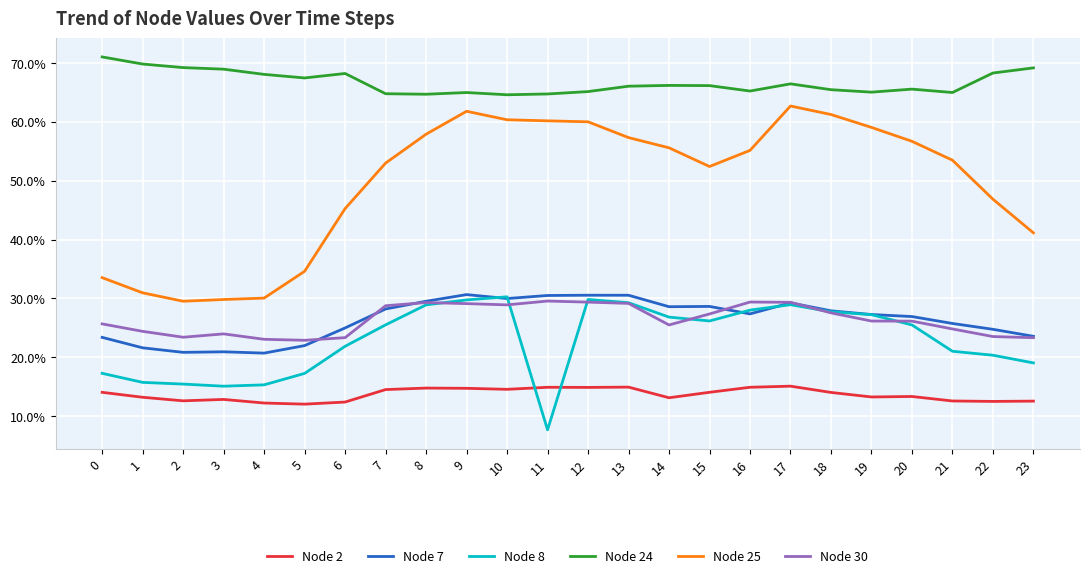

At which label is Node 7 closest to 0?

4